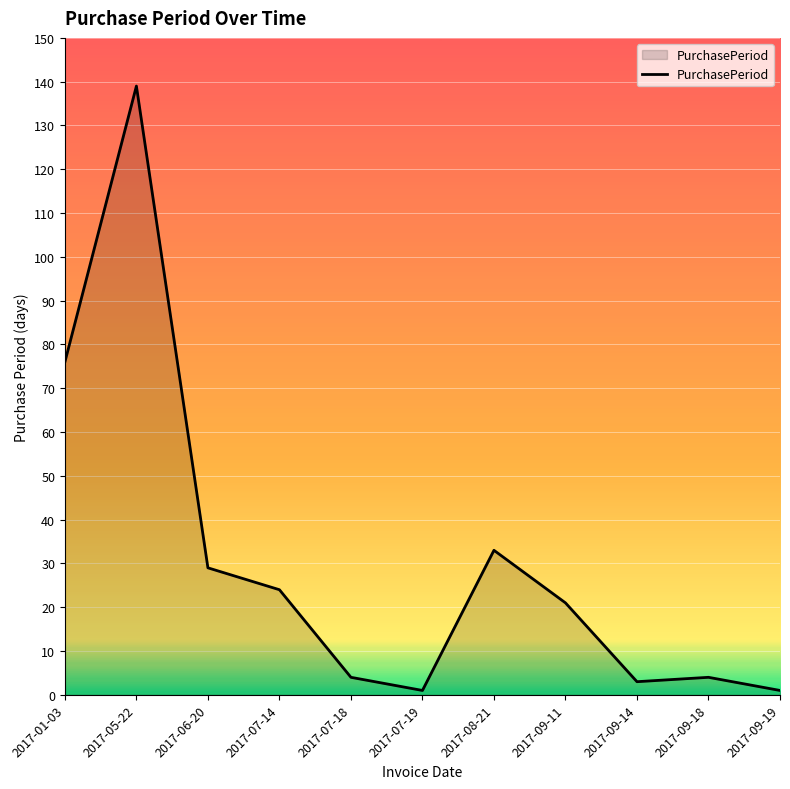

What is the average value?

30